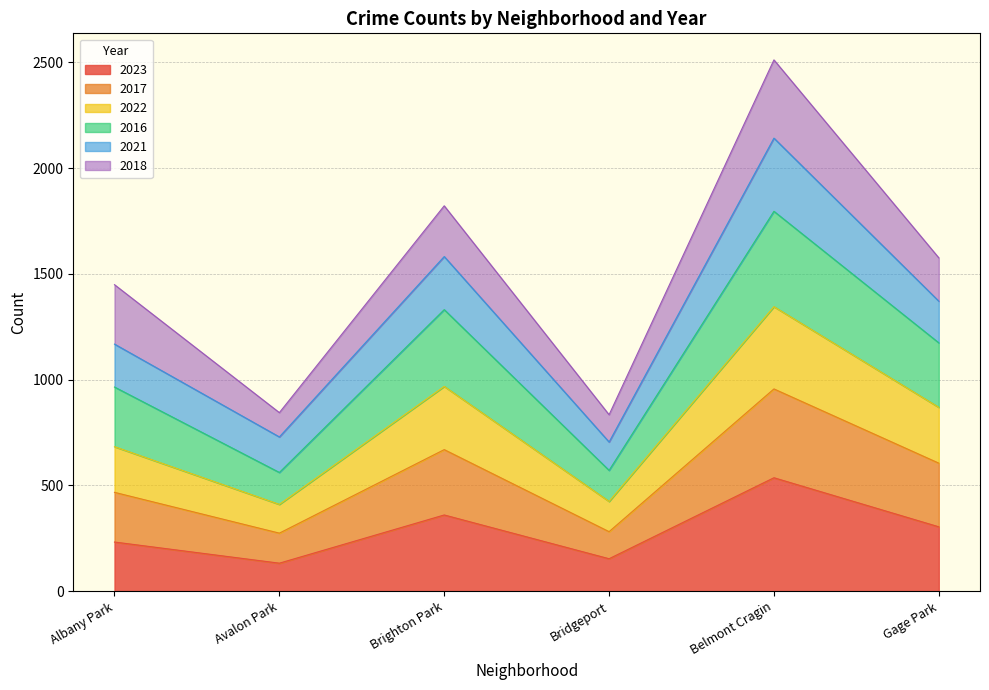

At which category is the sum across all series the highest?

Belmont Cragin